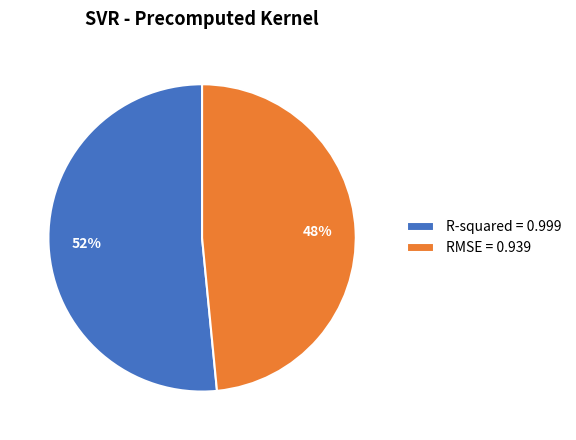

Is the sum of RMSE = 0.939 and R-squared = 0.999 greater than half?

Yes